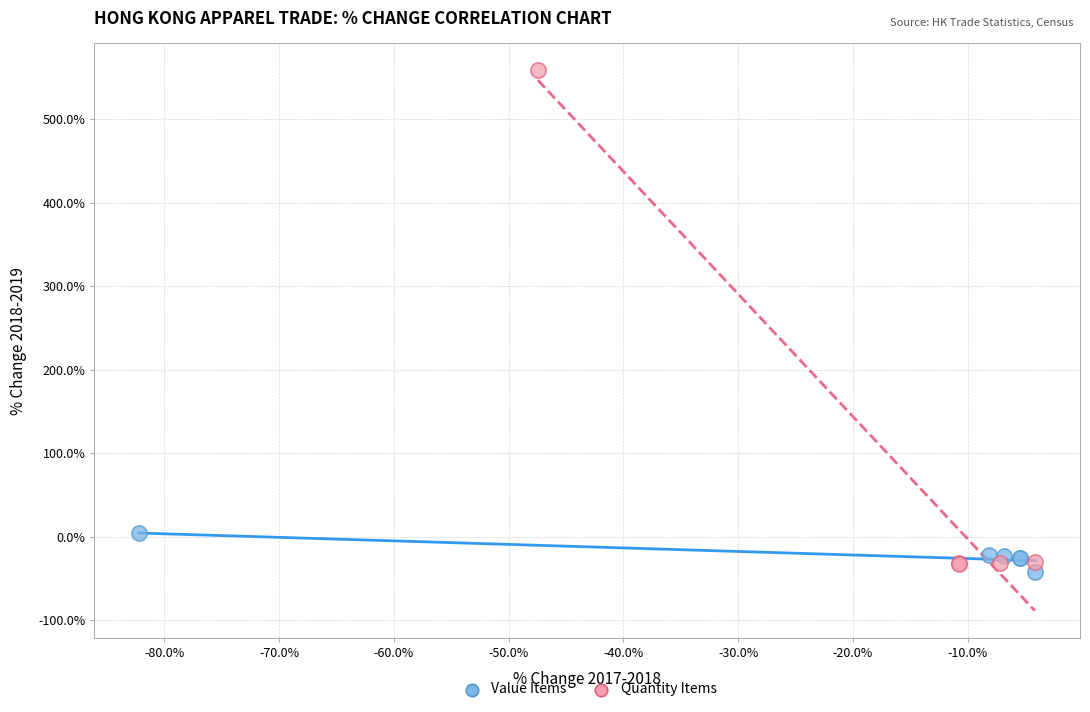

Which series has the widest spread of Y values?

Quantity Items